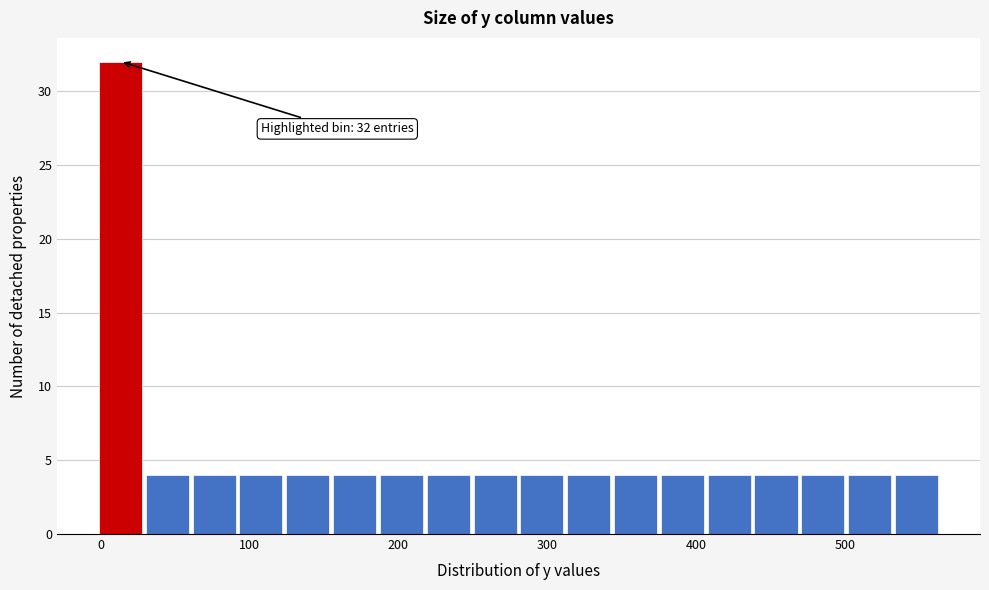

Read against the x-axis, roughly where is the centre of the tallest bar?

10